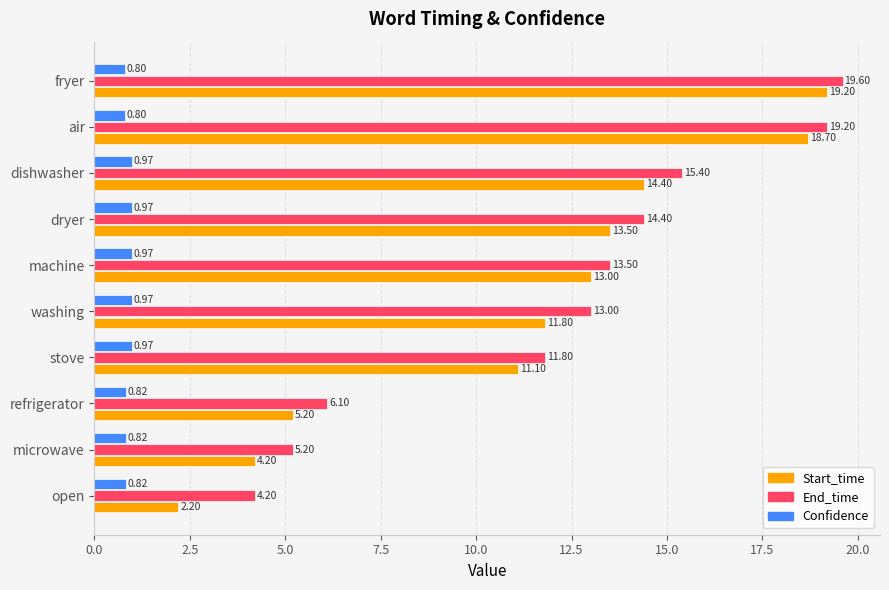

Which series has the largest total across all categories?

End_time